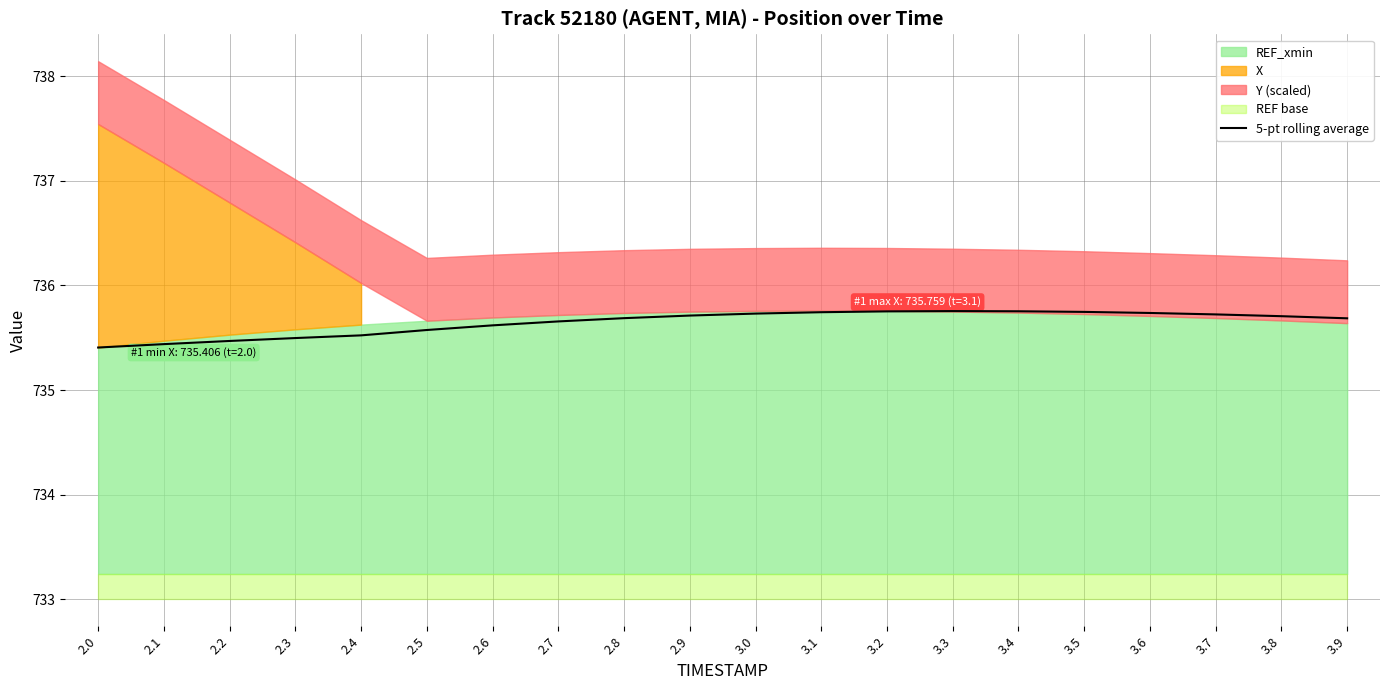

What is the lowest value of the 5-pt rolling average series?

735.4